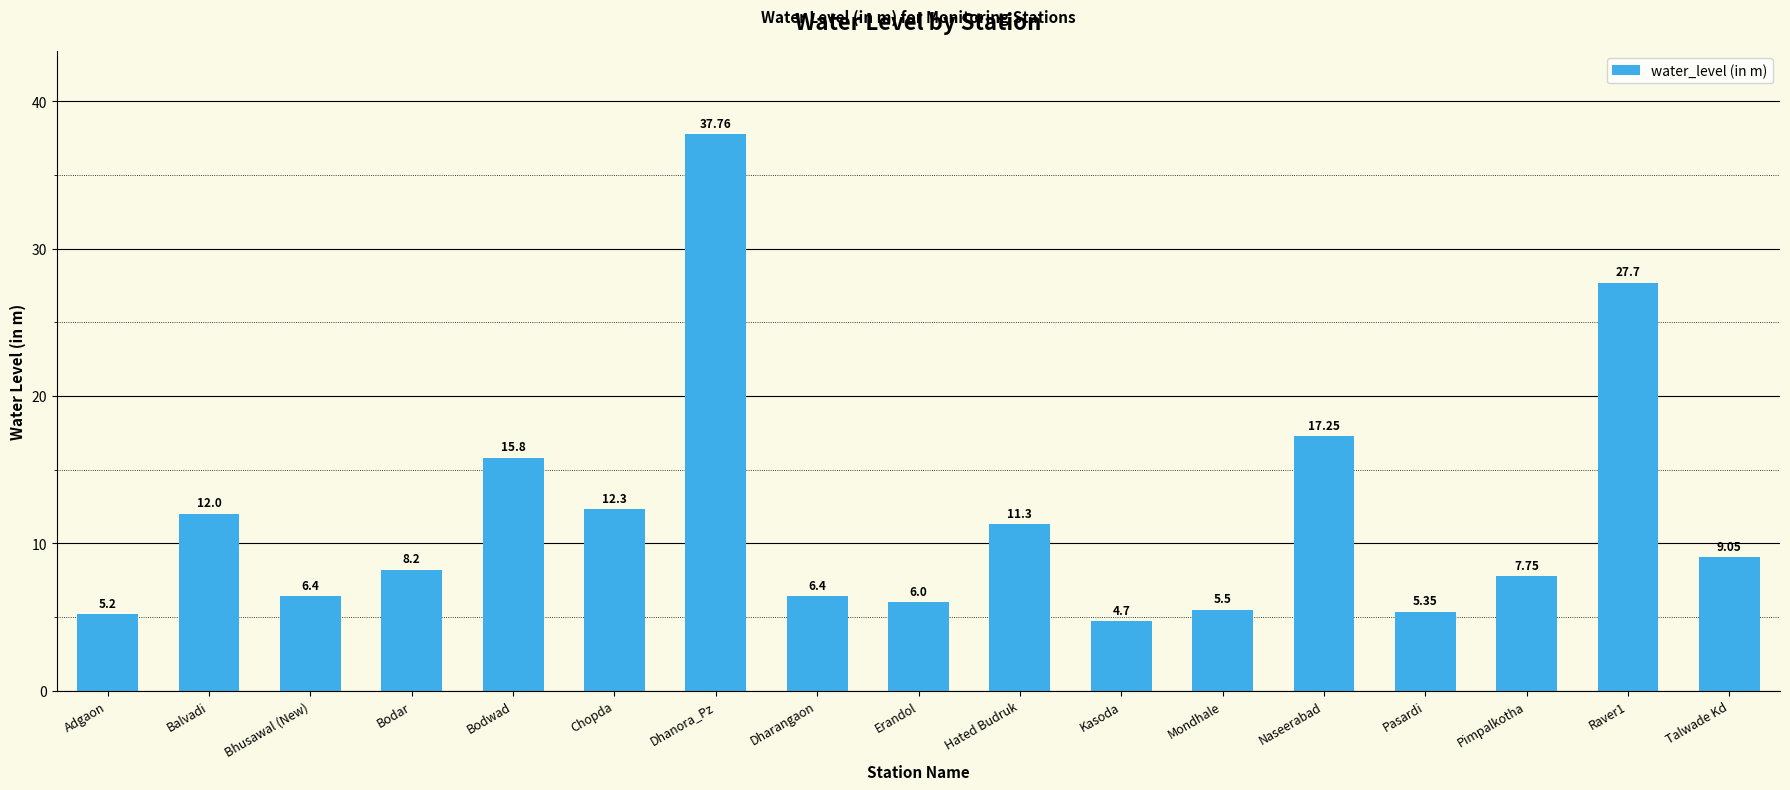

What is the ratio of the value at Mondhale to the value at Dhanora_Pz?

0.1